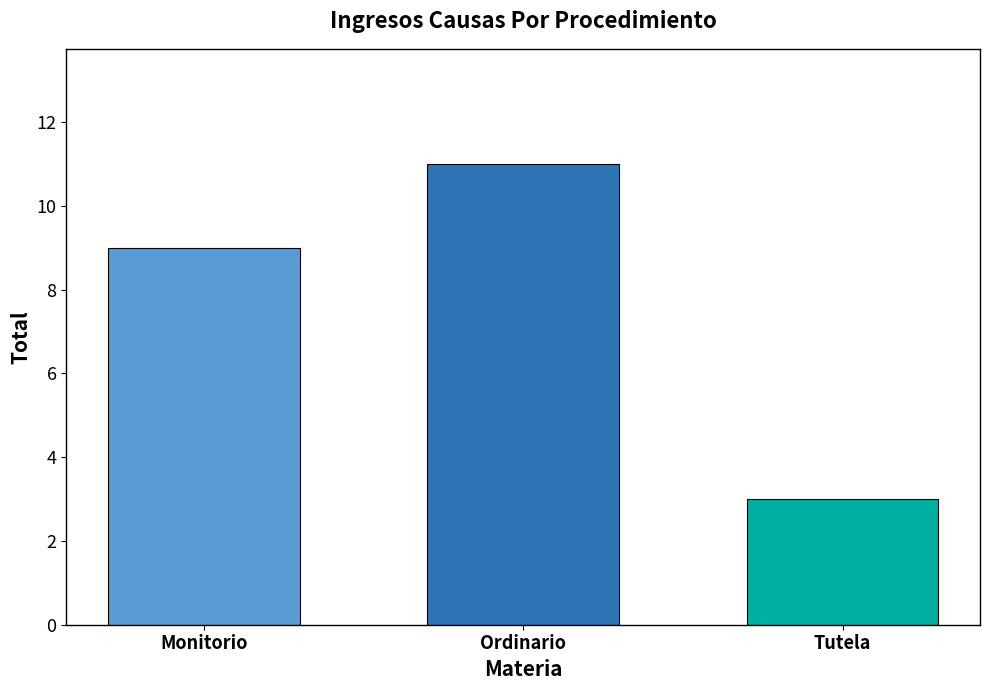

Count the values in the range 3 to 11.

3